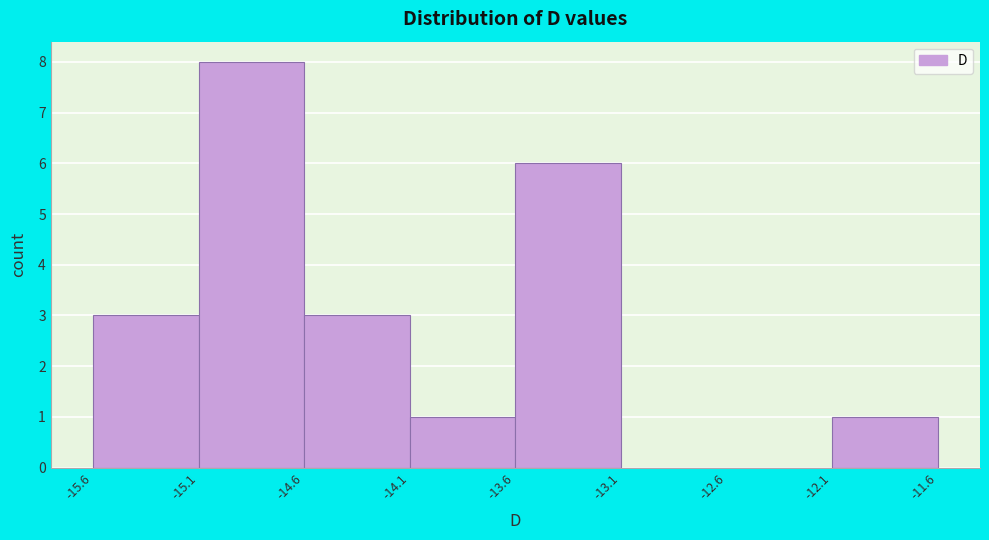

Reading left to right, transcribe this chart: for each bar, give the range it covers on the x-axis and its height. The values are not printed on the chart, so give them approximately, as read against the axis.

-15.6 to -15.1: 3
-15.1 to -14.6: 8
-14.6 to -14.1: 3
-14.1 to -13.6: 1
-13.6 to -13.1: 6
-13.1 to -12.6: 0
-12.6 to -12.1: 0
-12.1 to -11.6: 1